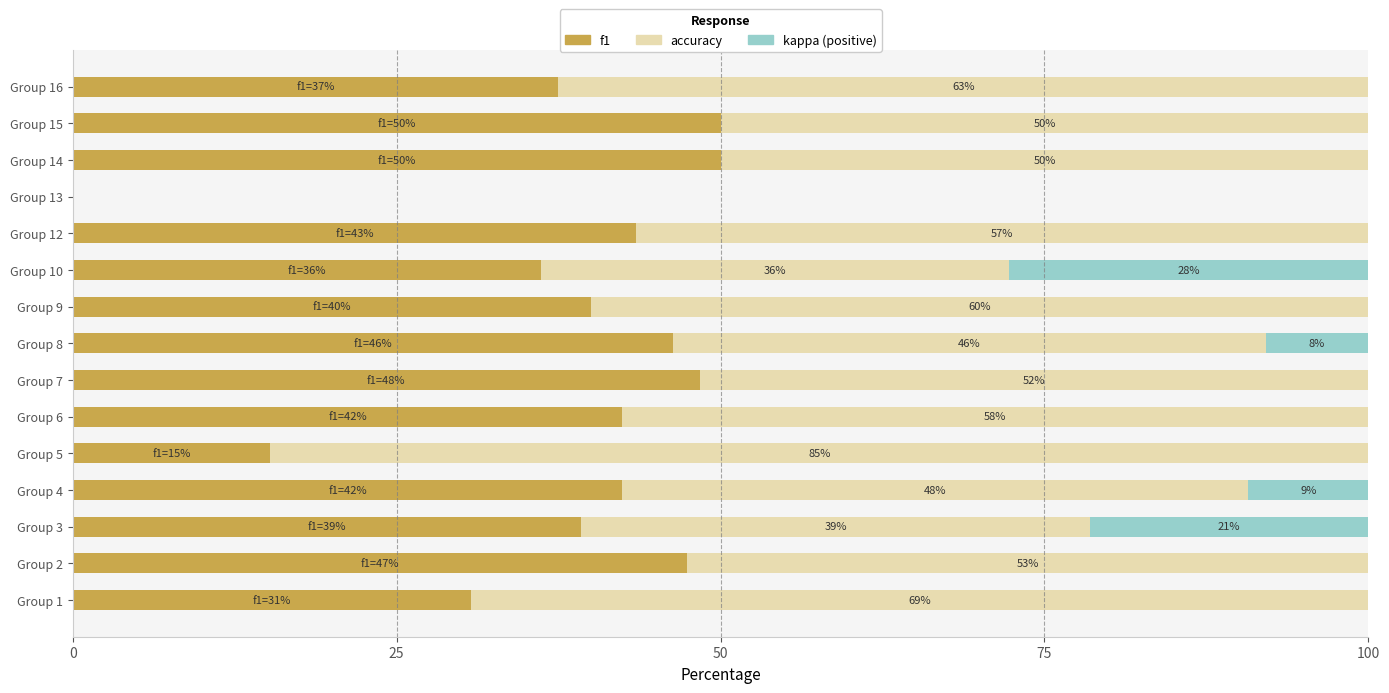

What is the sum of all f1 values?

569.3